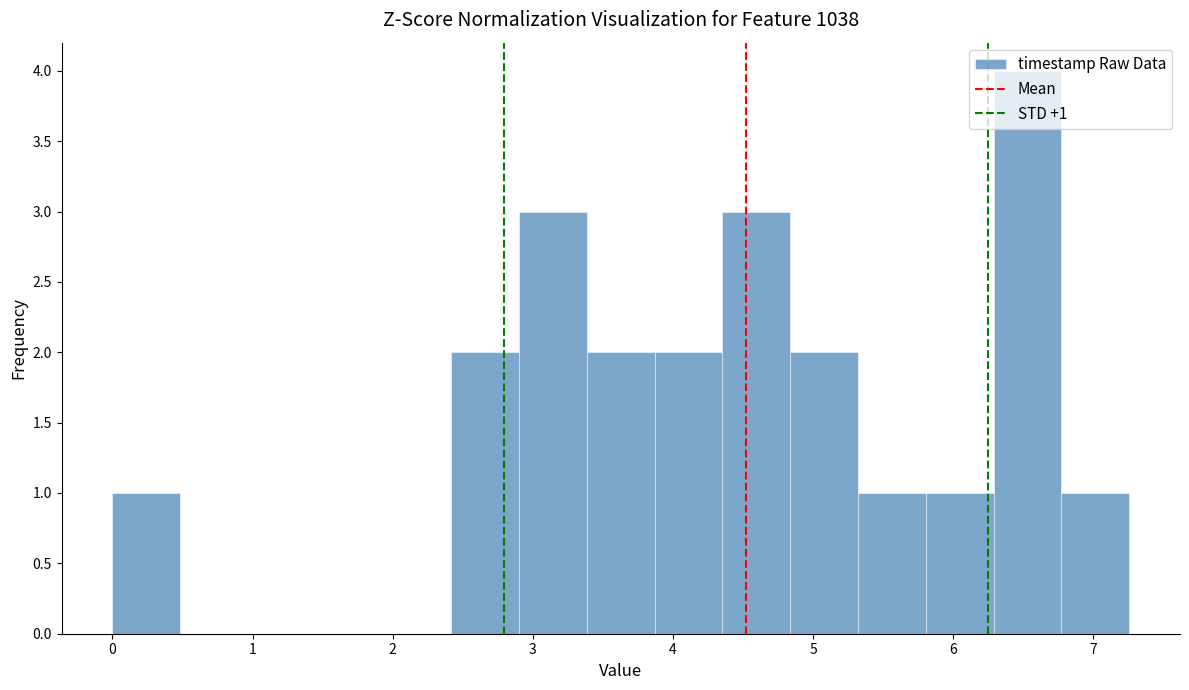

Over which range of the x-axis is the bar tallest?

6.3 to 6.8